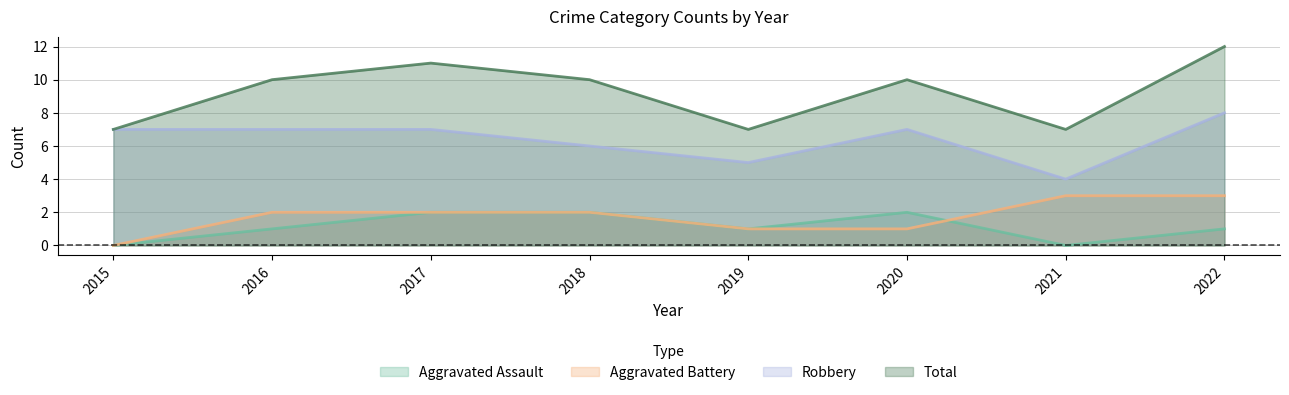

What is the value of the Total point at the 5th from the left?

7